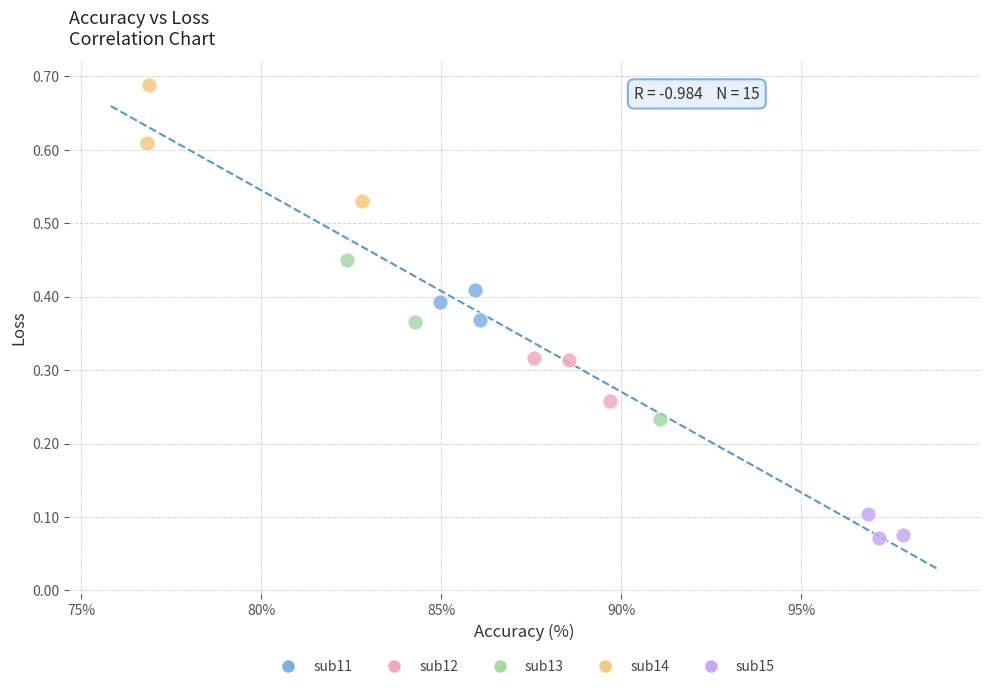

Which series contains the highest Y value?

sub14